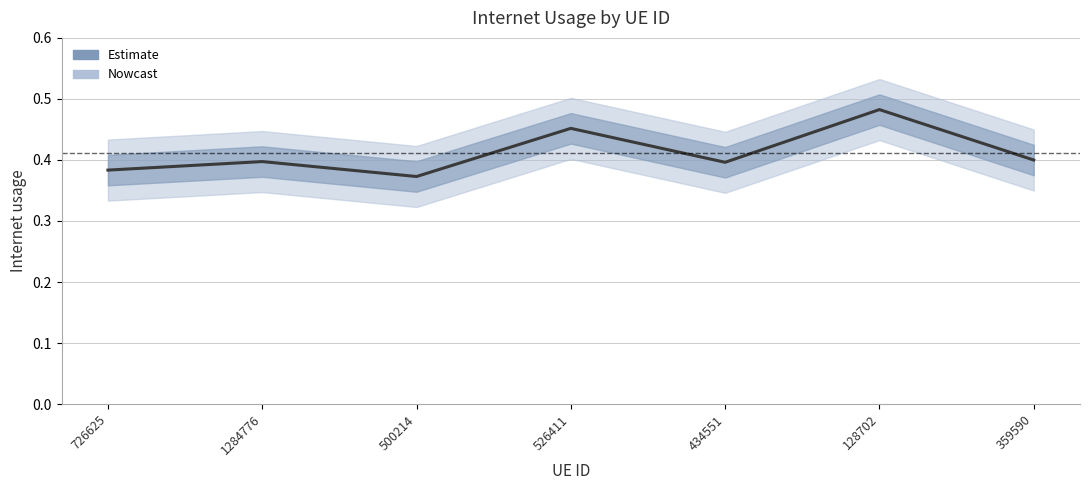

True or false: there are more than 1 points higher than both neighbors.

True